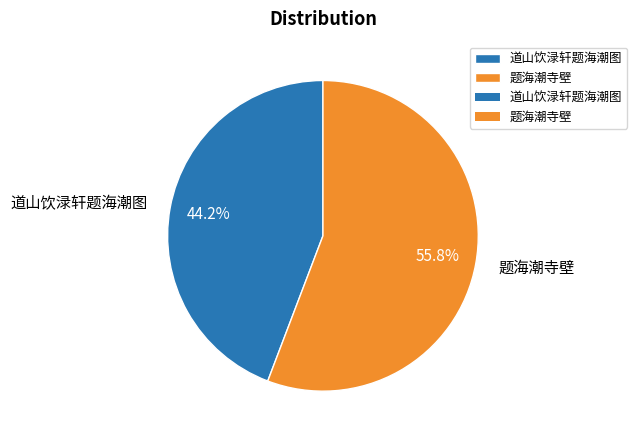

What is the ratio of the value at 道山饮渌轩题海潮图 to the value at 题海潮寺壁?

0.8